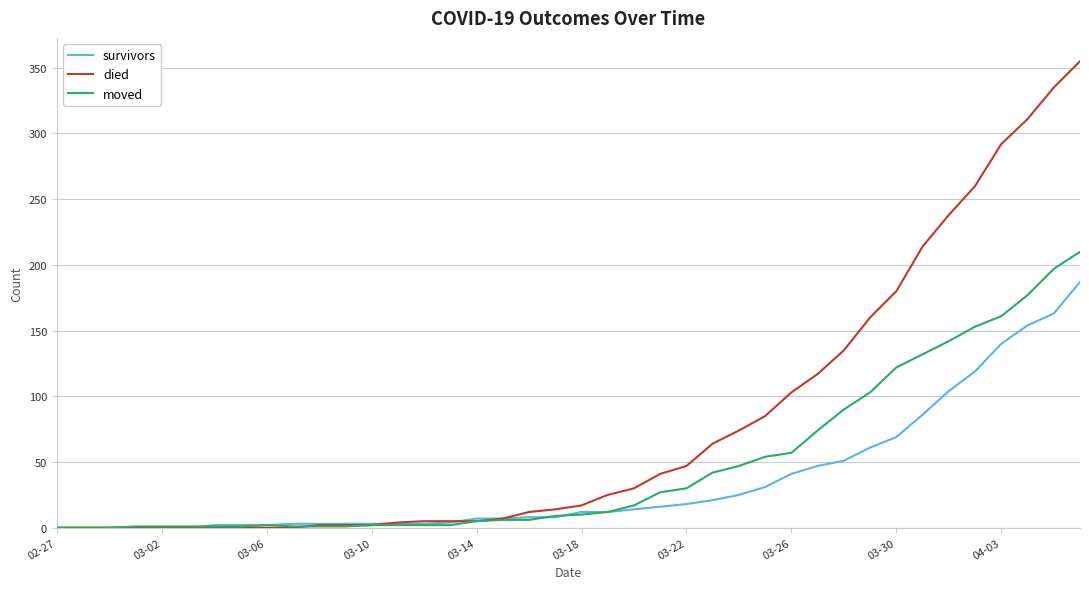

Which series has the largest total across all categories?

died